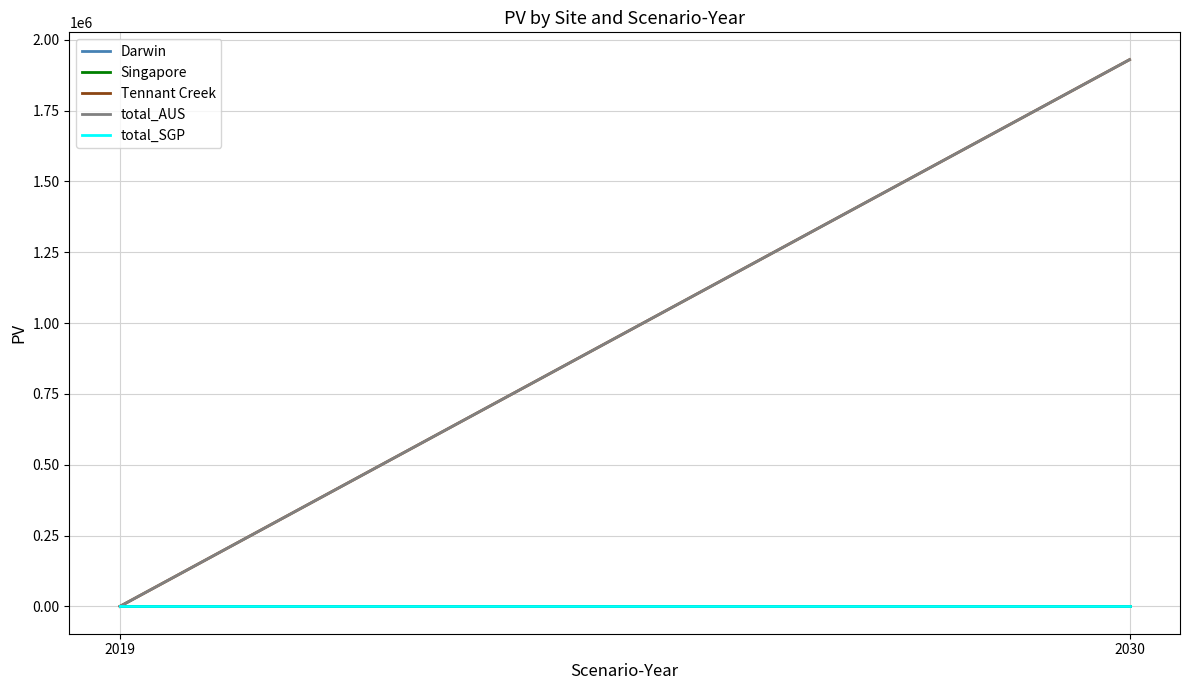

At 2030, list the series in order from largest to smallest.

Tennant Creek, total_AUS, Darwin, Singapore, total_SGP